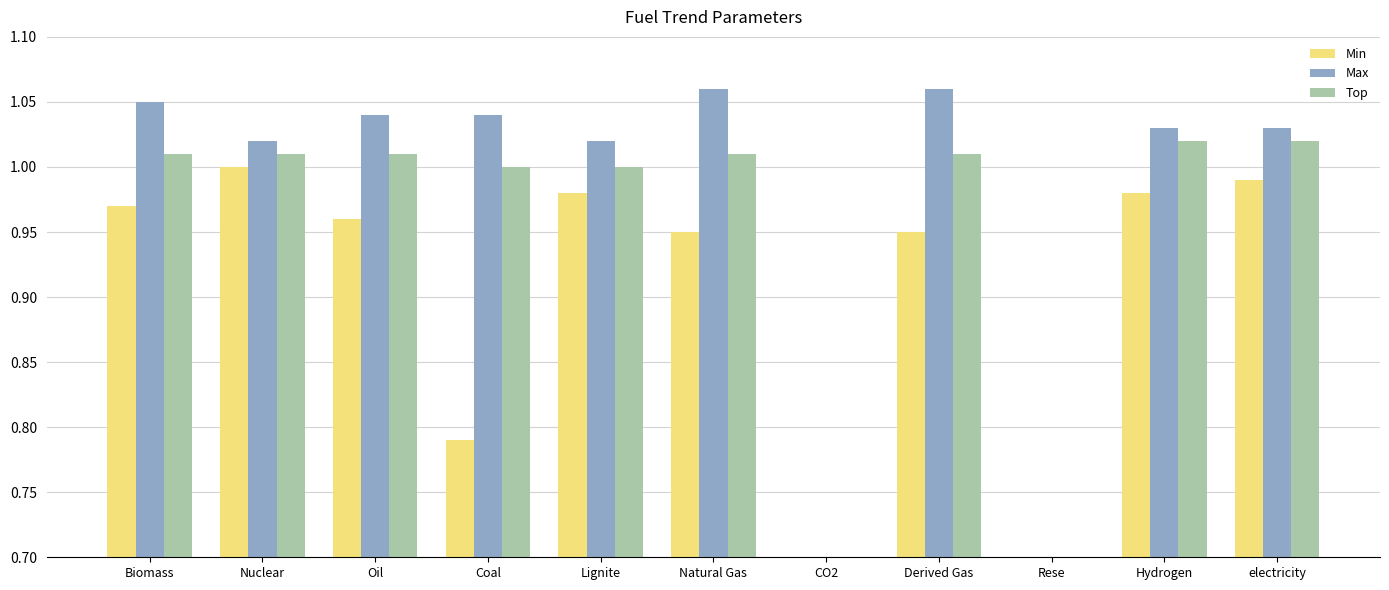

At which label does Top reach its minimum?

CO2